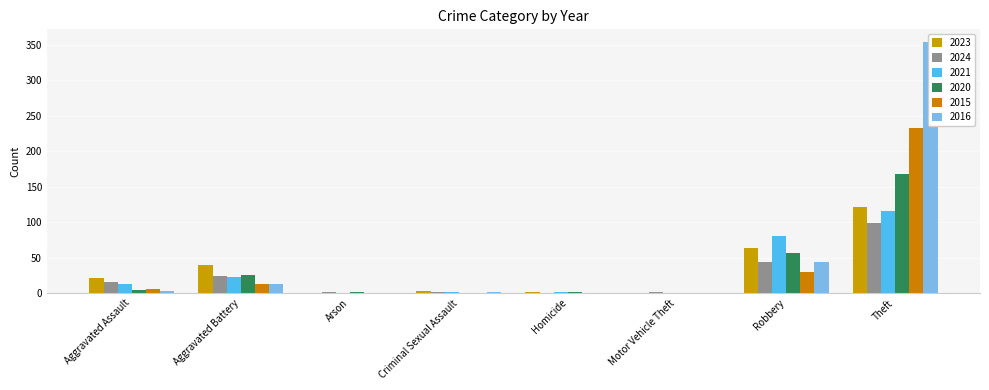

Is the value of 2020 at Theft greater than the value of 2016 at Aggravated Battery?

Yes